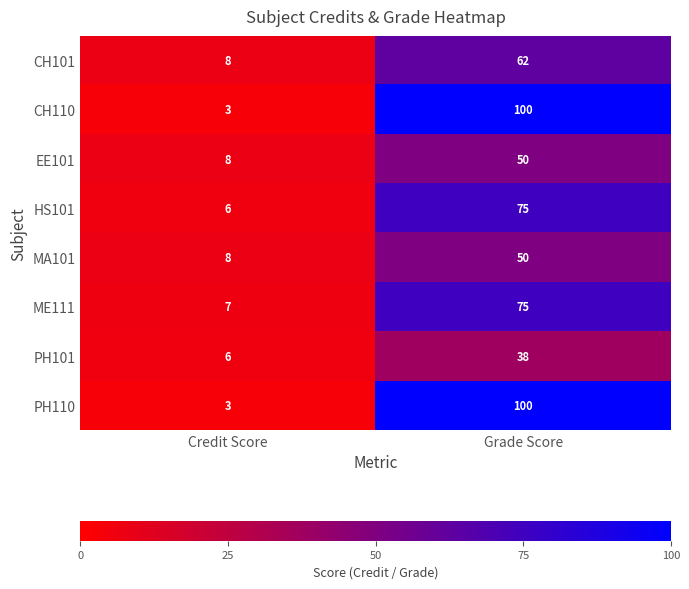

List the labels in order of PH110 value, largest first.

Grade Score, Credit Score